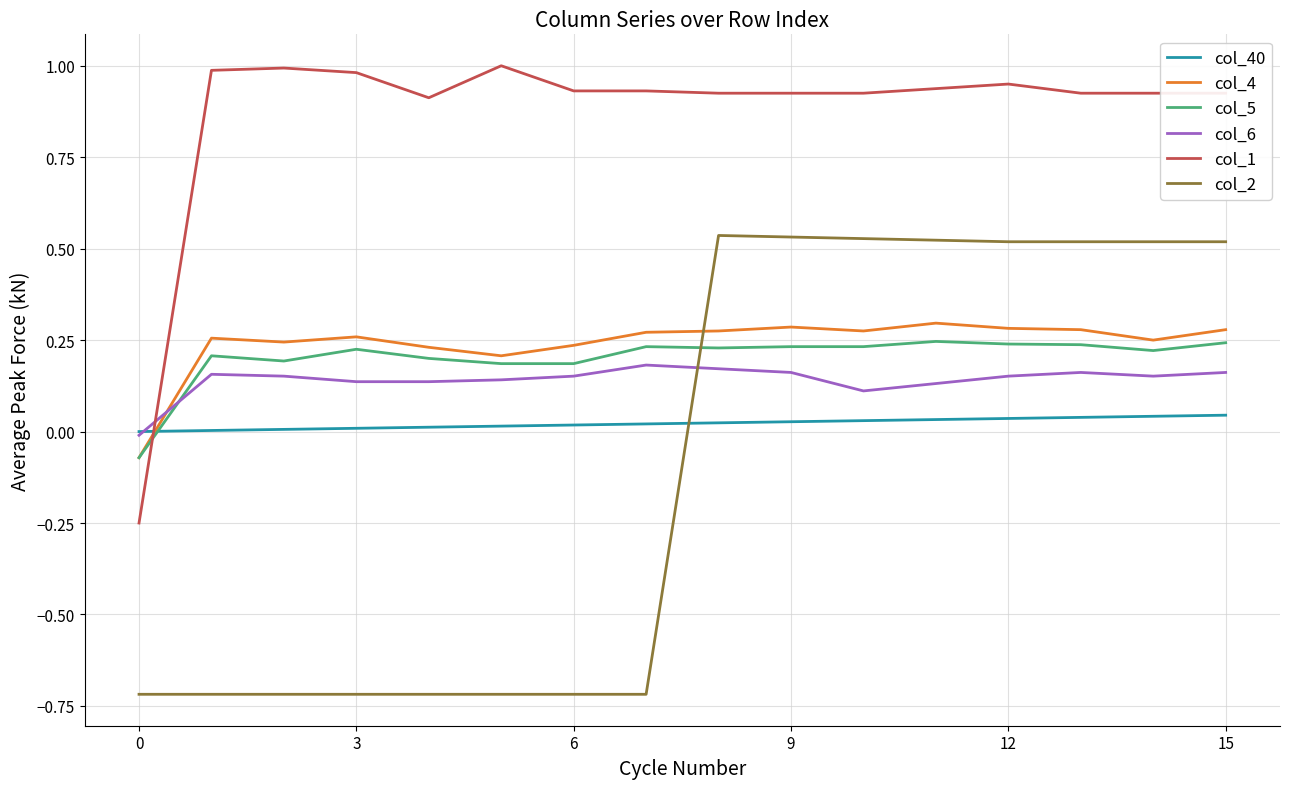

True or false: col_4 and col_1 cross at least once.

True